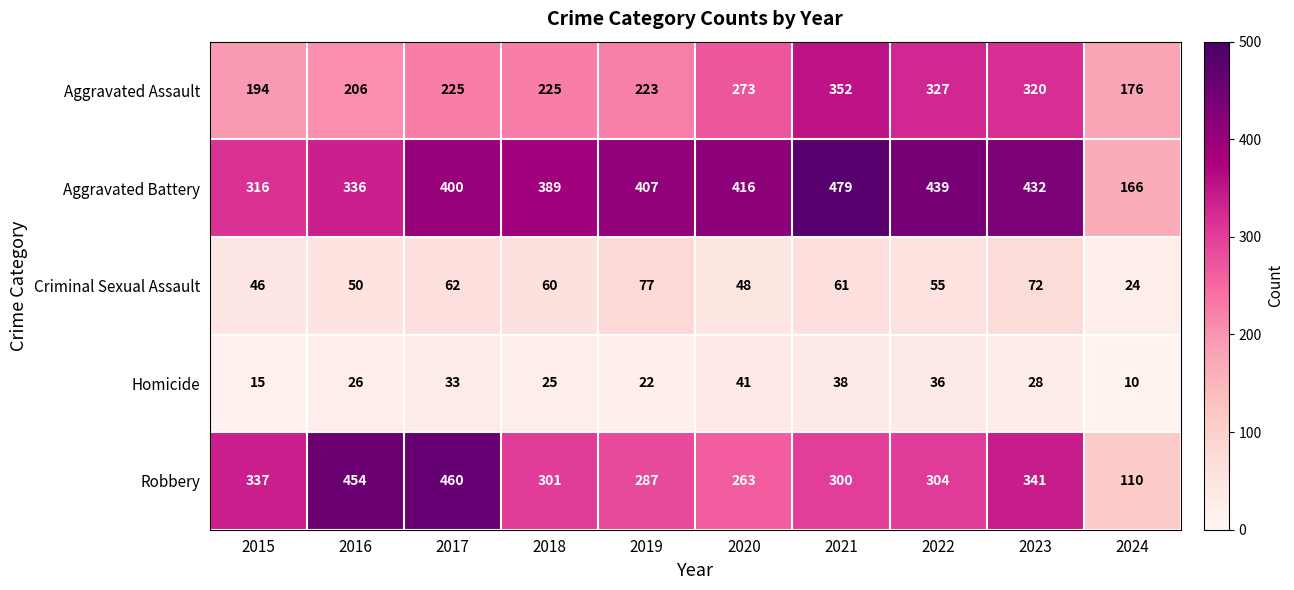

At which category is the sum across all series the highest?

2021